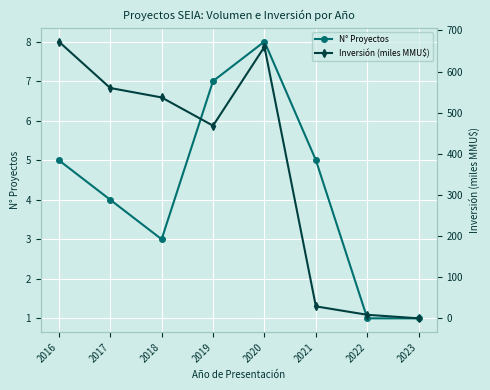

What is the difference between the second highest and second lowest values in the N° Proyectos series?

6